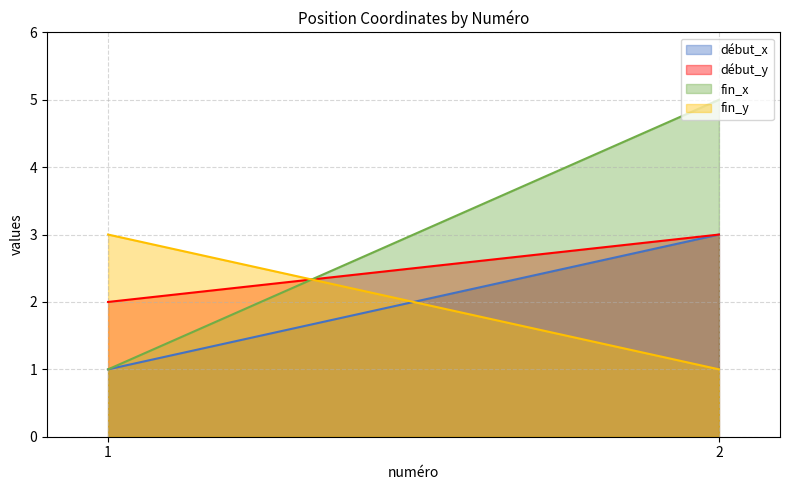

Between 1 and 2, which series saw the biggest shift?

fin_x